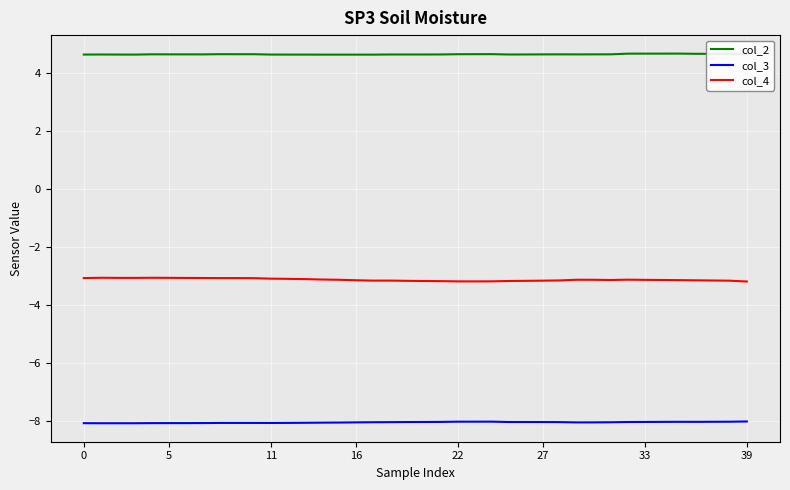

True or false: col_4 and col_2 intersect in this chart.

False